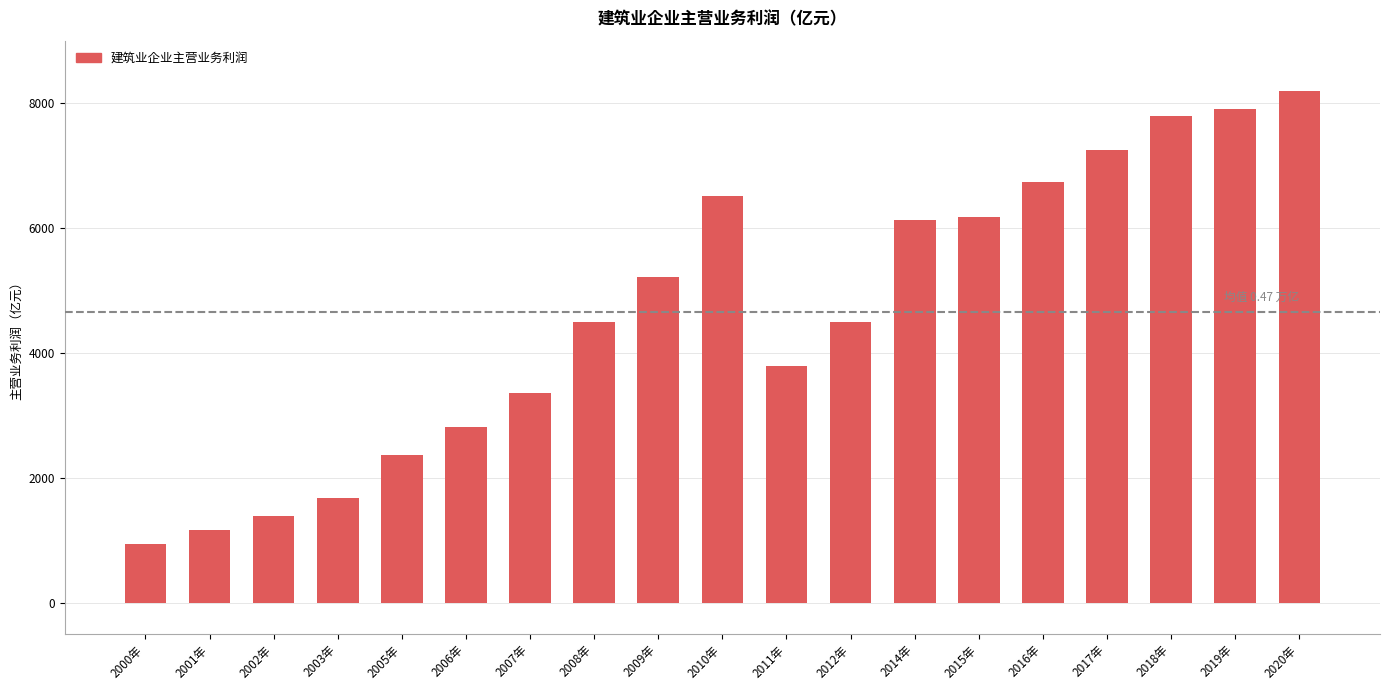

What position from the right is 2010年?

10